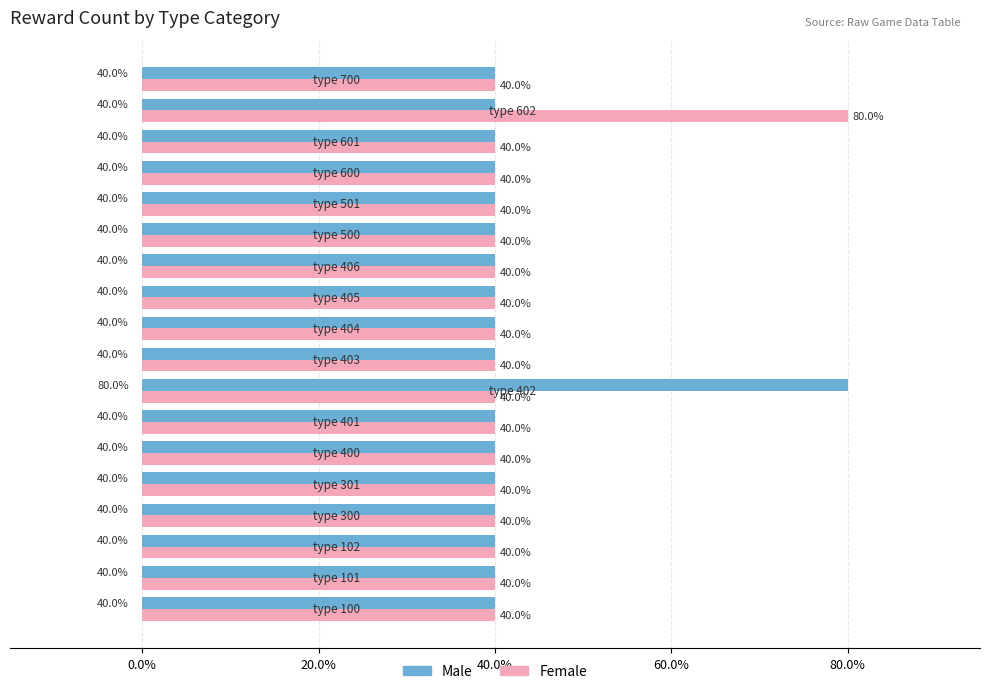

What is the smallest value displayed?

40